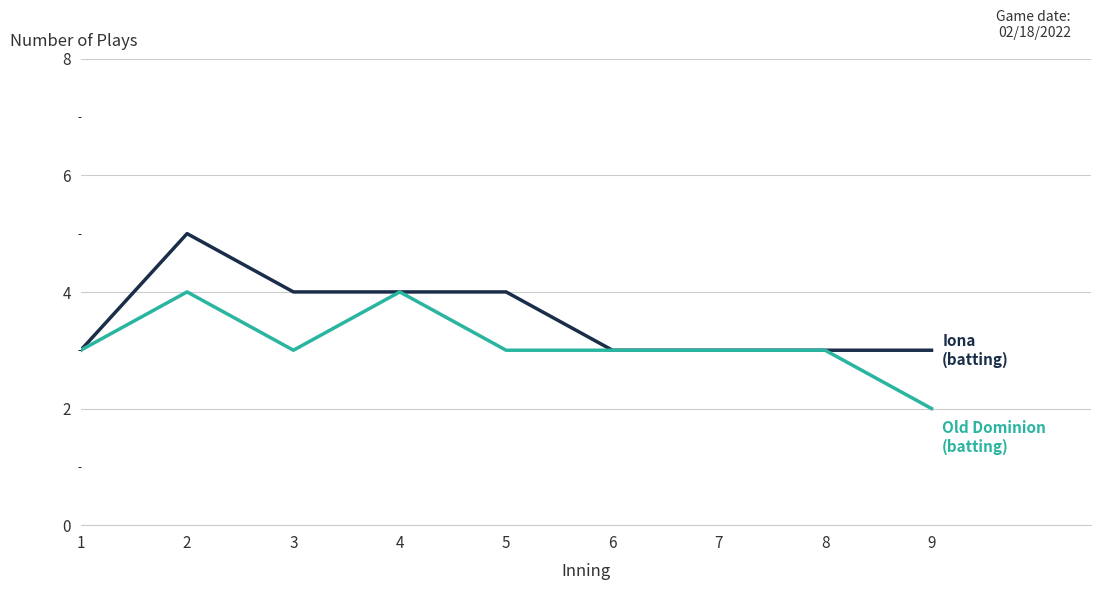

At which category does the chart reach its minimum across all series?

9